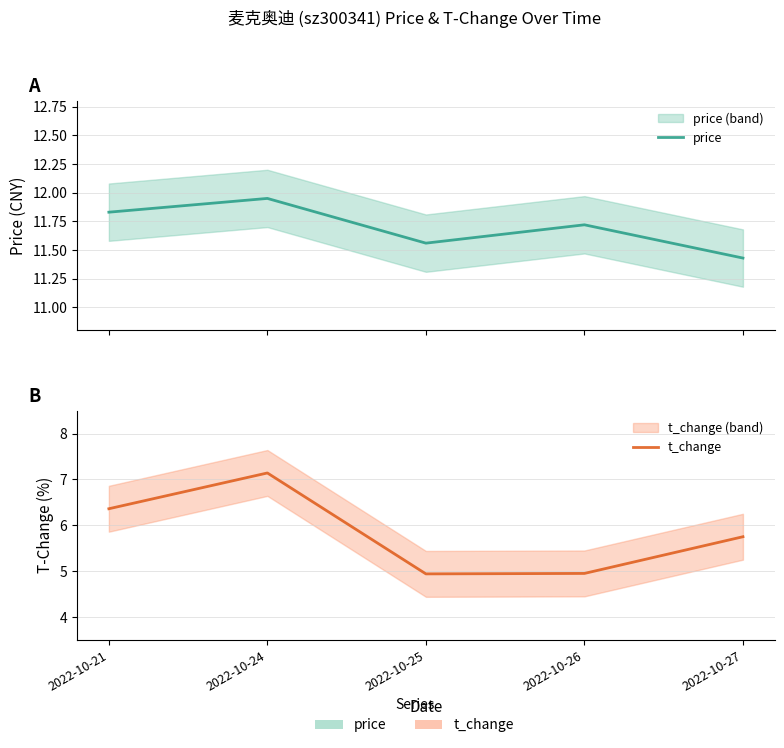

Reading right to left, extract all data points from this chart.

price: 11.4	11.7	11.6	11.9	11.8
t_change: 5.8	5.0	4.9	7.1	6.4